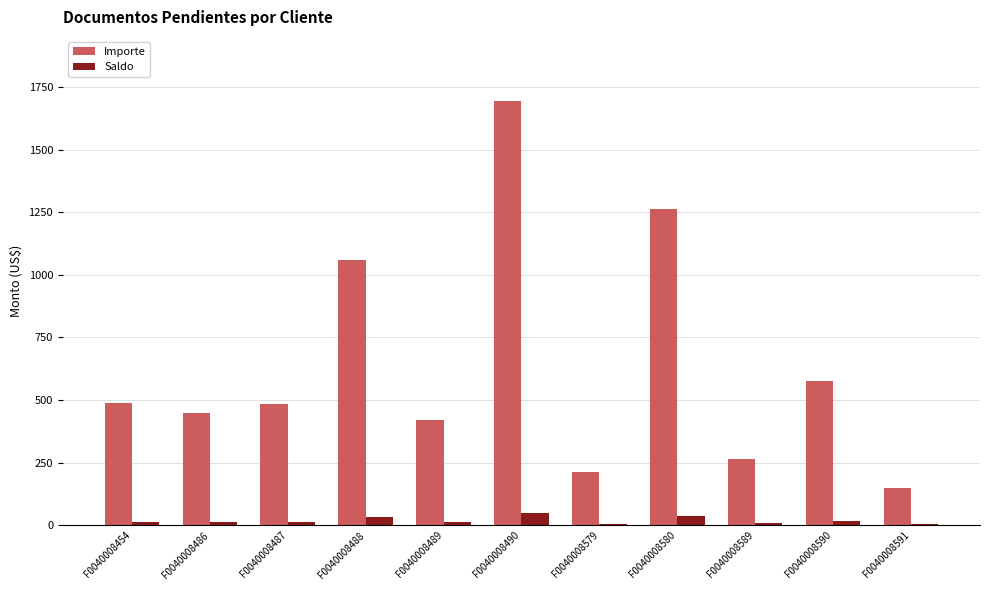

Is it true that Importe equals 482.7 at F0040008487?

True